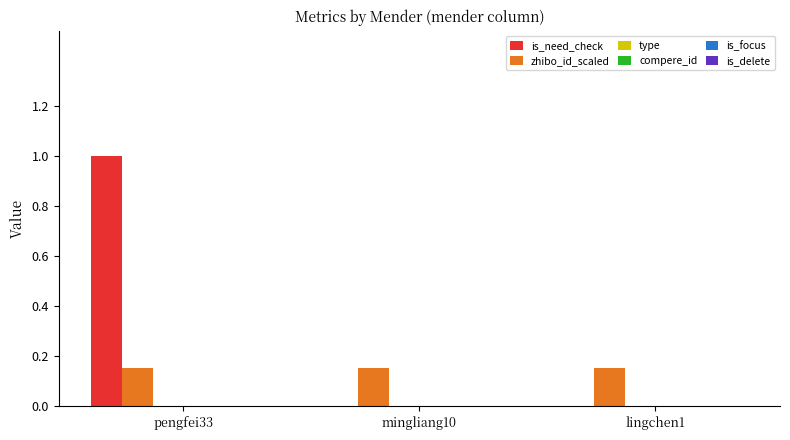

Which series has the largest total across all categories?

is_need_check